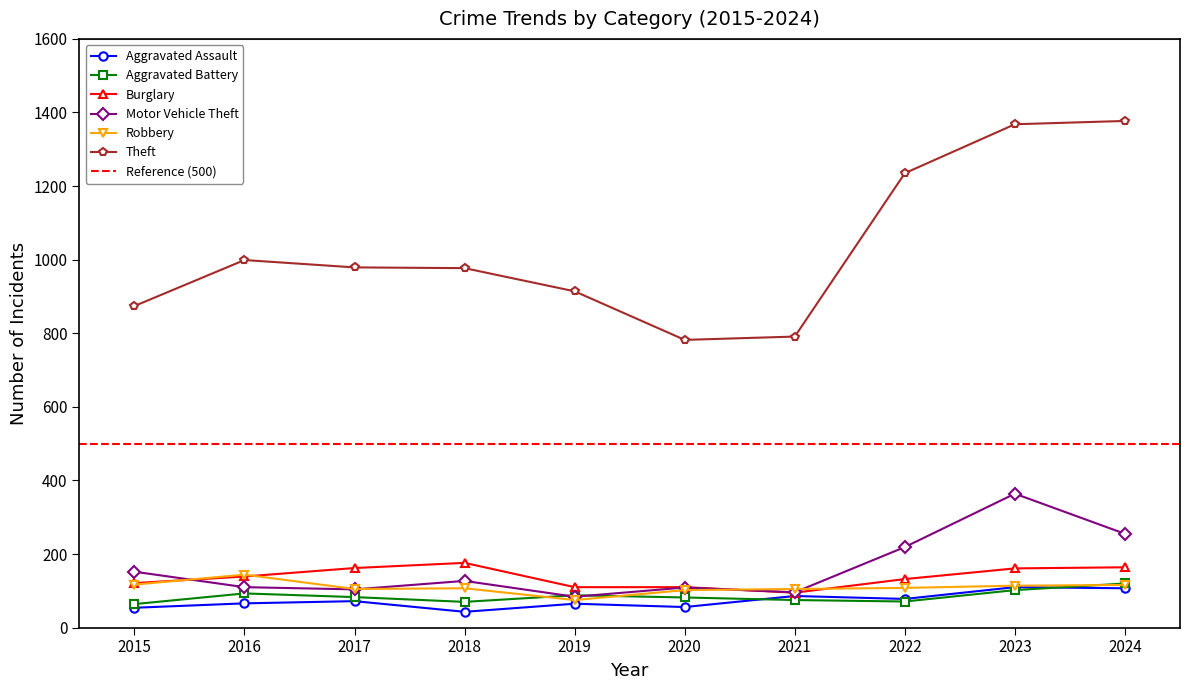

List the labels in order of Aggravated Battery value, largest first.

2024, 2023, 2016, 2019, 2017, 2020, 2021, 2022, 2018, 2015